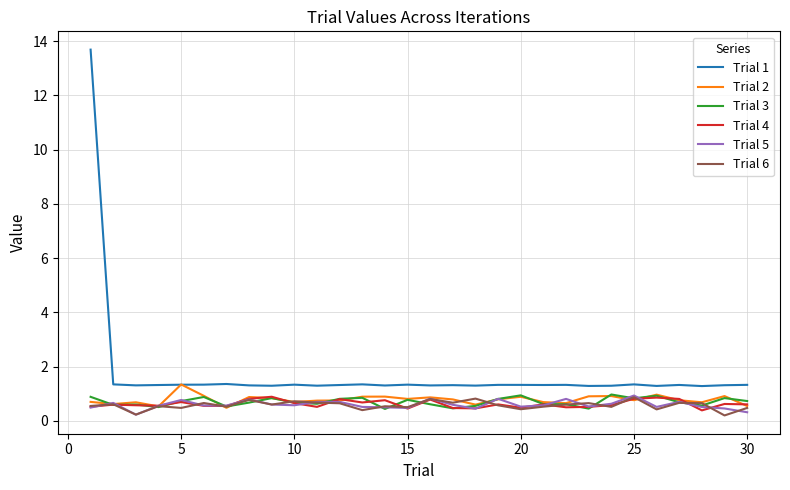

True or false: Trial 1 and Trial 4 cross at least once.

False